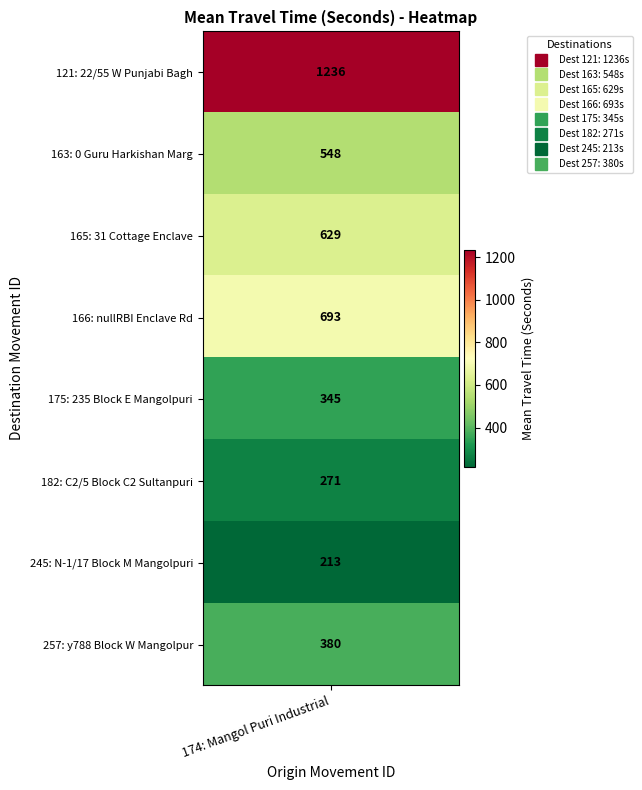

Reading left to right, list all the values displayed in this chart.

121=1236	163=548	165=629	166=693	175=345	182=271	245=213	257=380